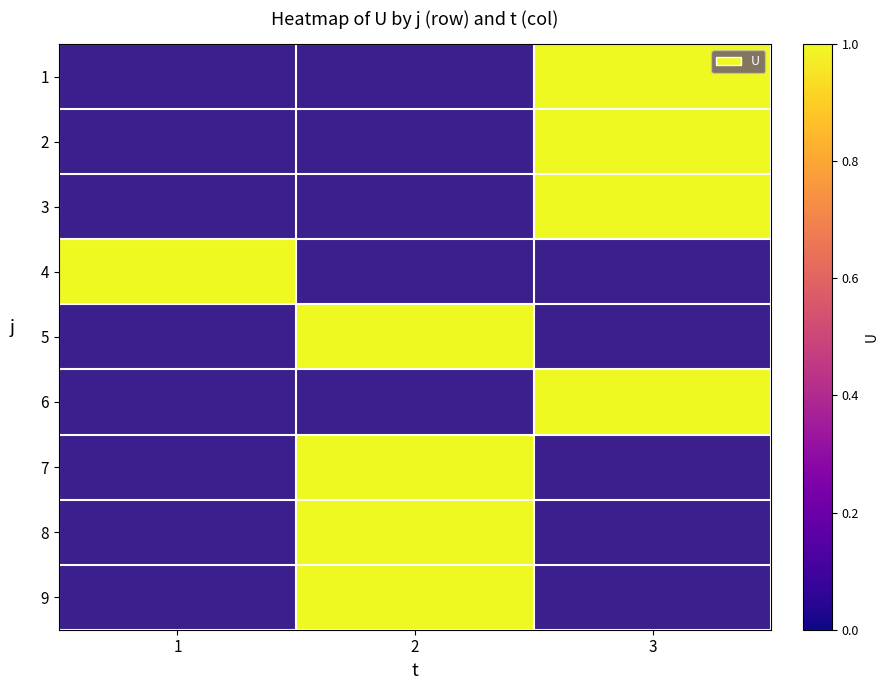

Which category has the highest value across all series?

3